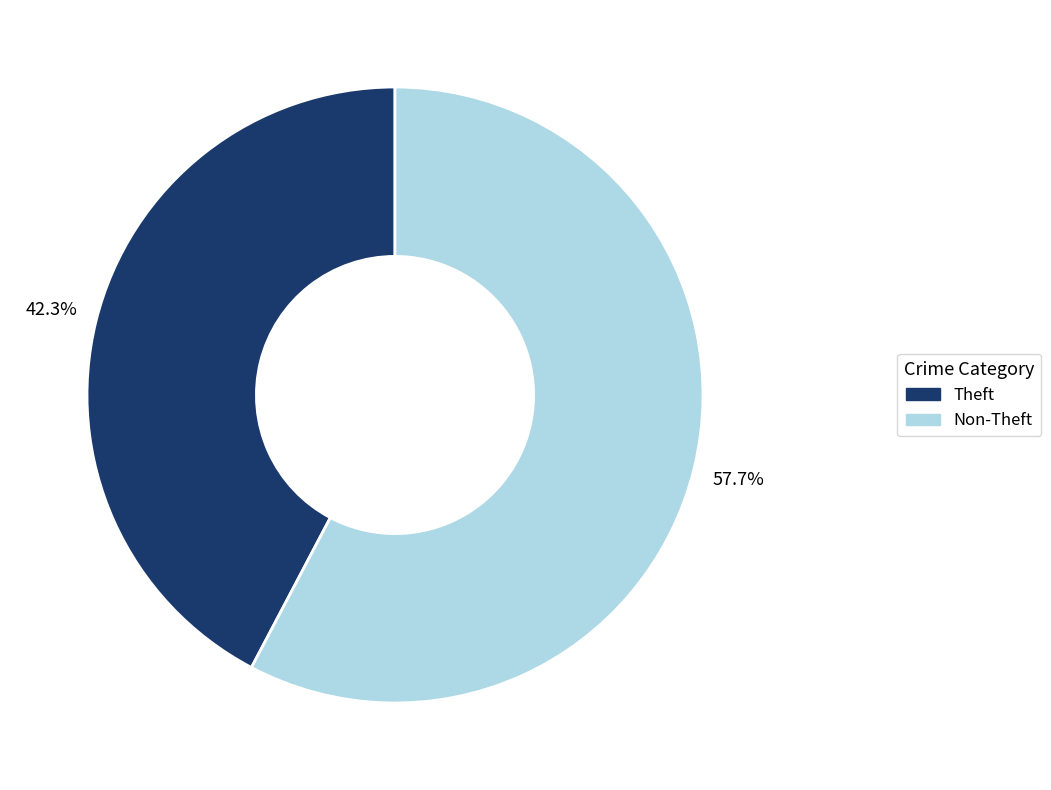

How much of the chart is everything except Theft?

57.7%